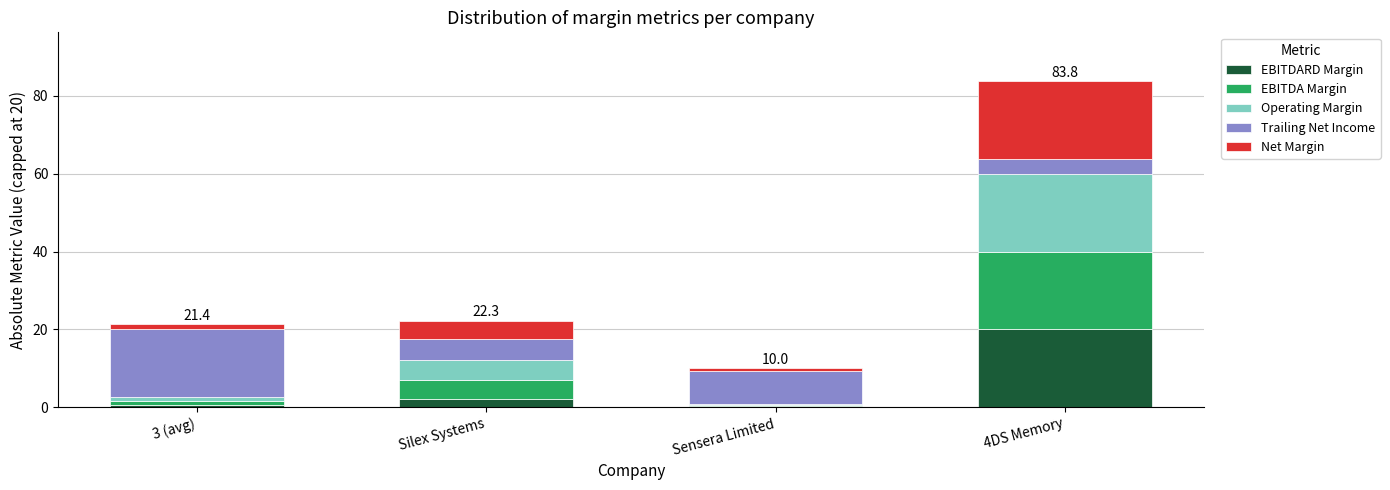

What is the lowest value of the EBITDARD Margin series?

0.3